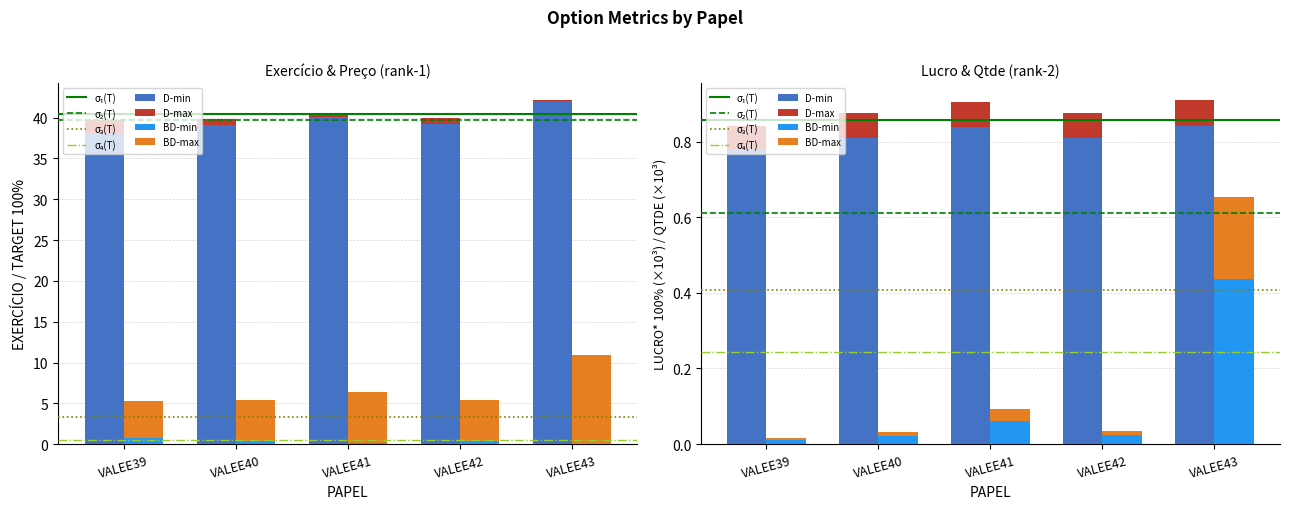

Is the value of QTDE at VALEE41 greater than the value of LUCRO* 100% at VALEE41?

No